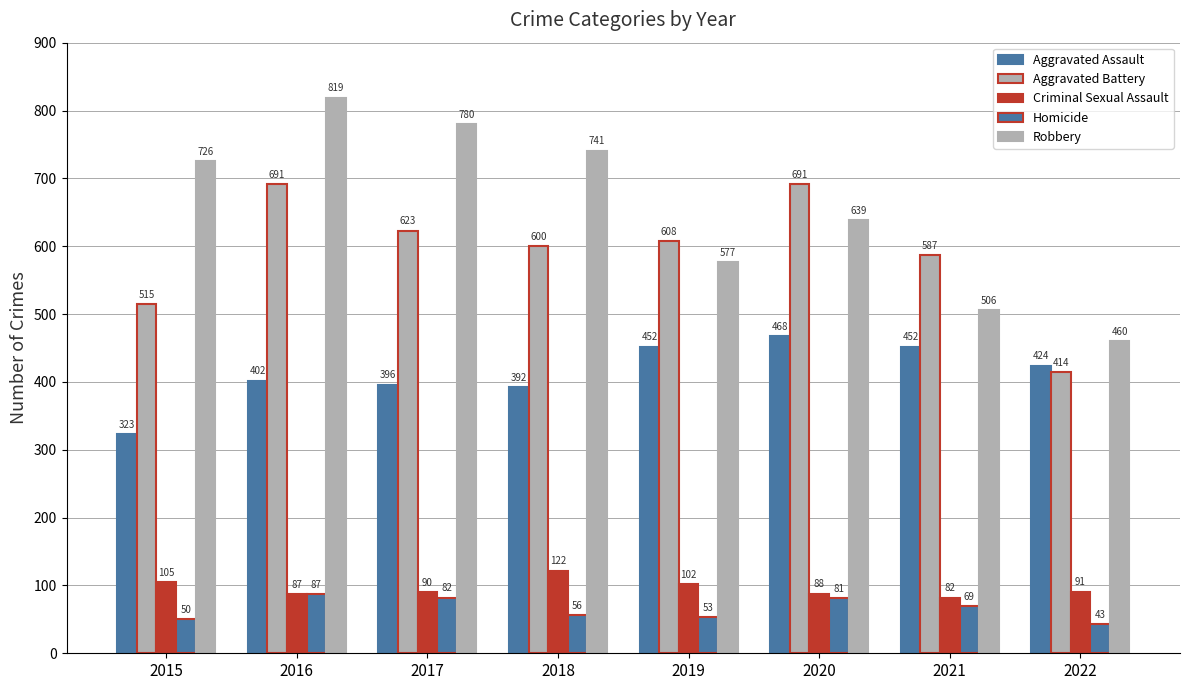

Count the number of data series in this chart.

5